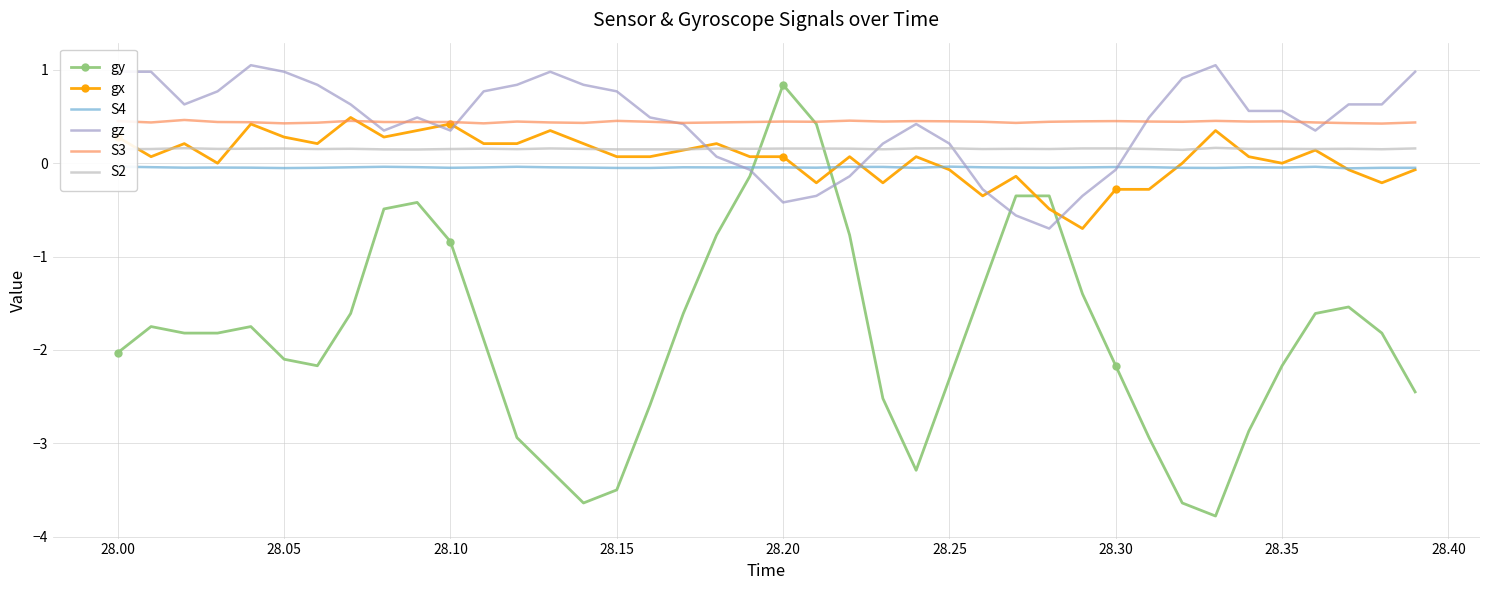

How many interior local peaks does the gx series have?

11